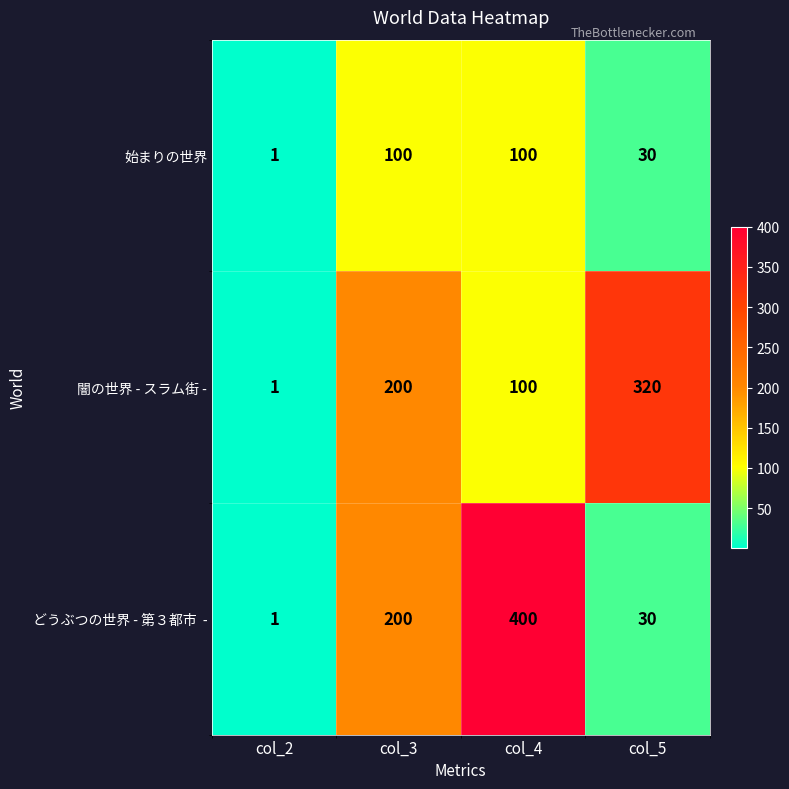

What is the maximum value for 始まりの世界?

100